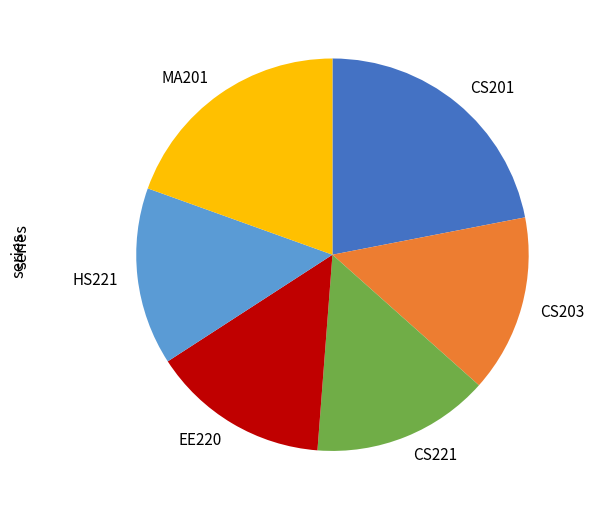

Is there any slice that represents more than half of the pie?

No